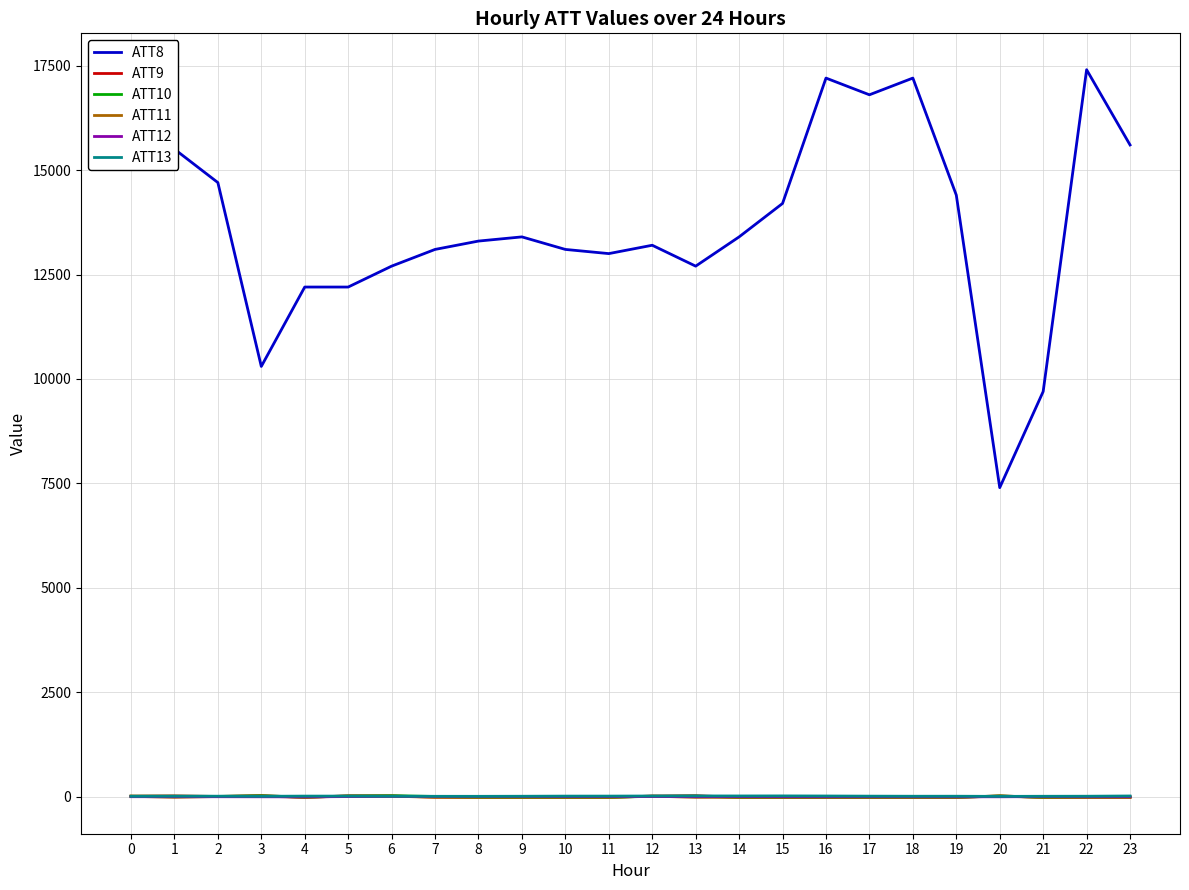

The value of ATT8 at 0 is 17000.0. True or false?

True